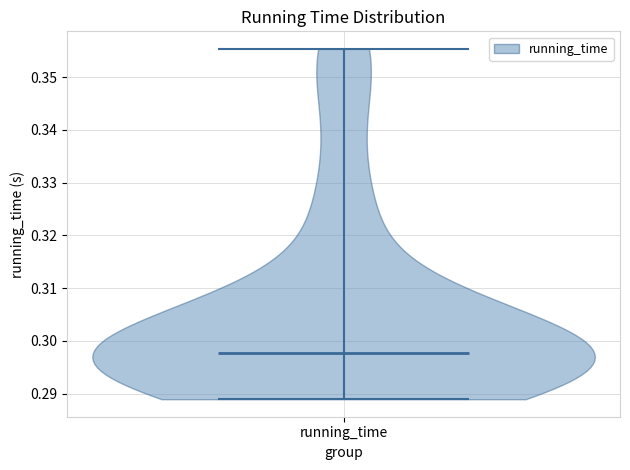

Read this violin plot against the y-axis: where its median line is, and the lowest and highest points the violin reaches. The values are not printed on the chart, so give them approximately, as read against the axis.

median line 0.298, lowest point 0.289, highest point 0.355